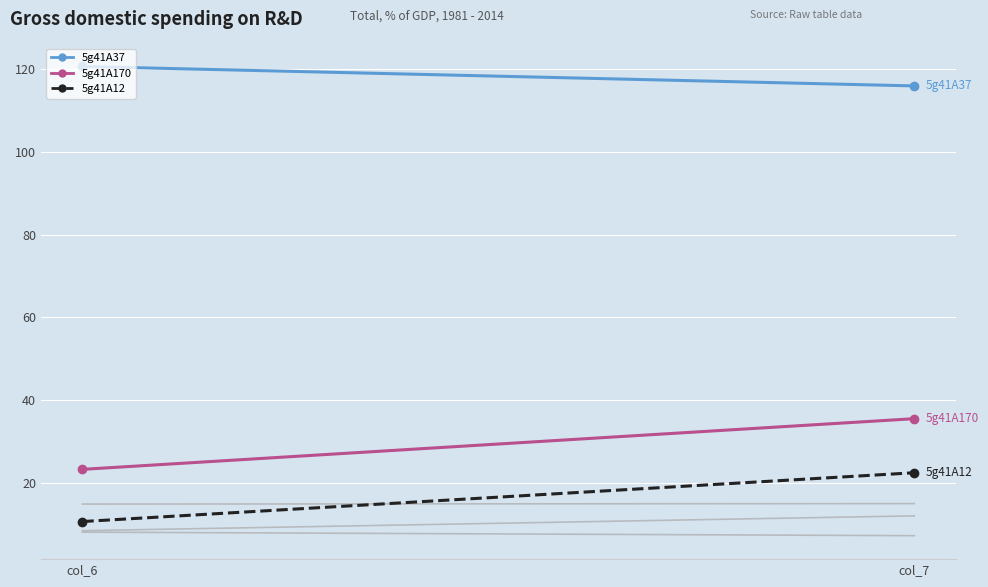

Which series has the largest total across all categories?

5g41A37